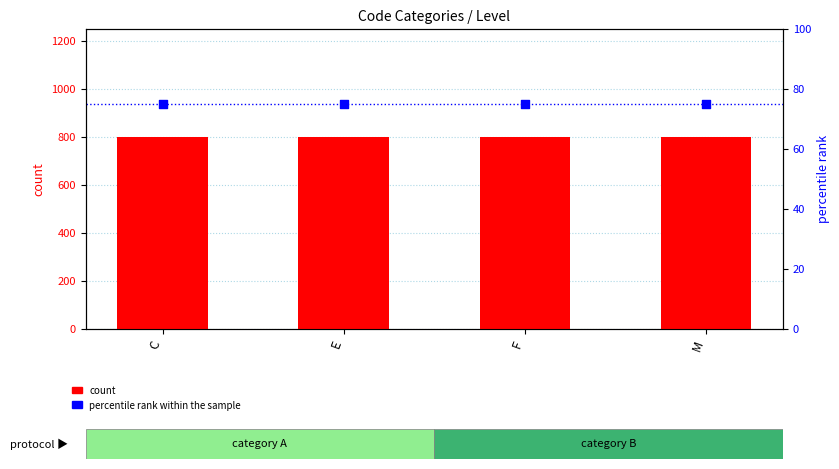

Which series contains the highest Y value?

count